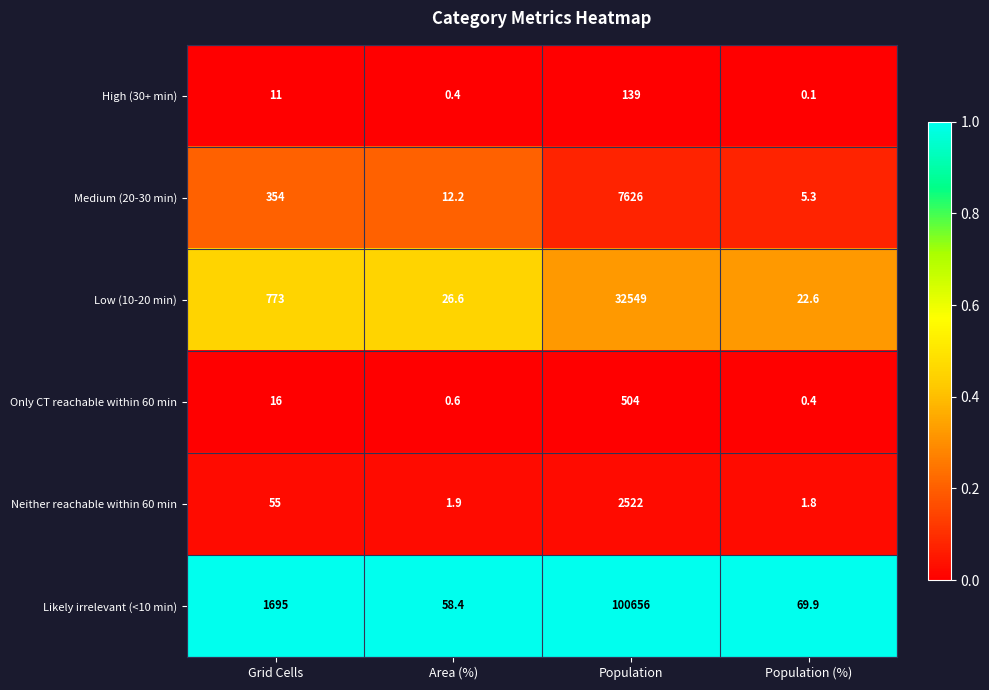

What is the approximate value of Only CT reachable within 60 min at Area (%)?

0.6